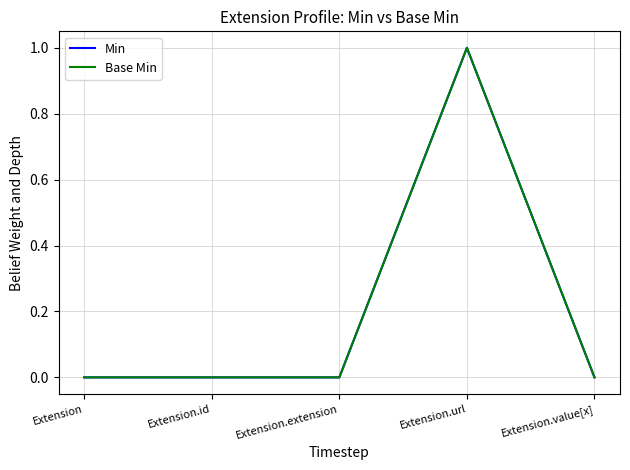

Is this an area chart (filled region under the line)?

No